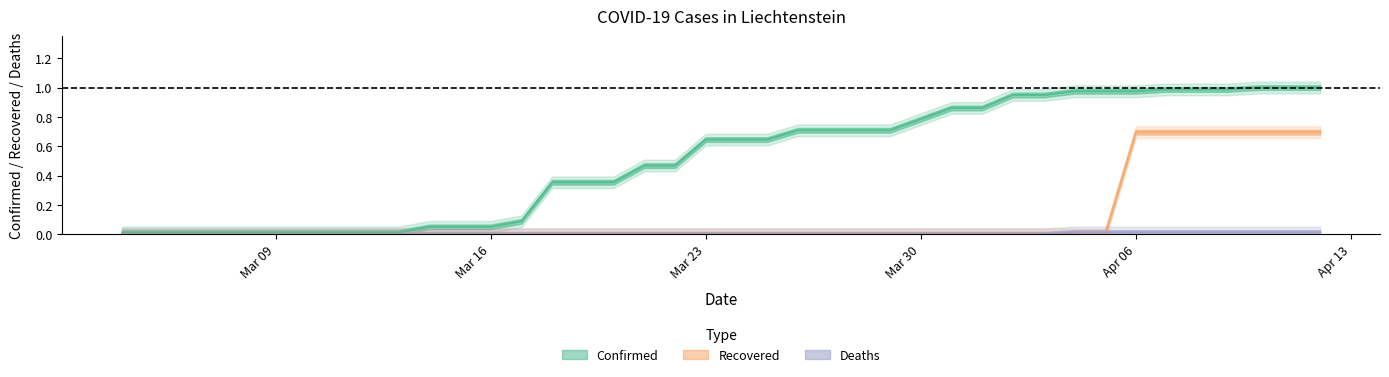

How many values in the Deaths series exceed 0?

9